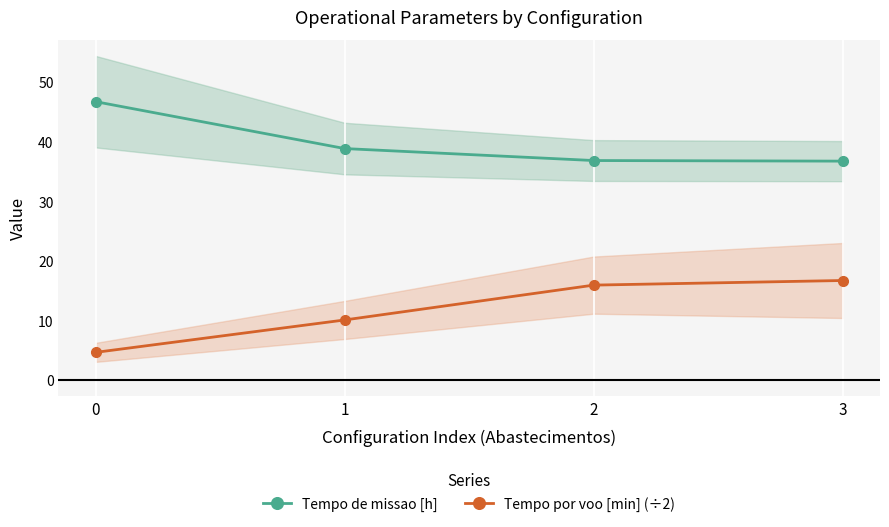

Reading left to right, extract all data points from this chart.

Tempo de missao [h]: 0=46.7	1=38.8	2=36.8	3=36.7
Tempo por voo [min] (÷2): 0=4.6	1=10.1	2=15.9	3=16.7